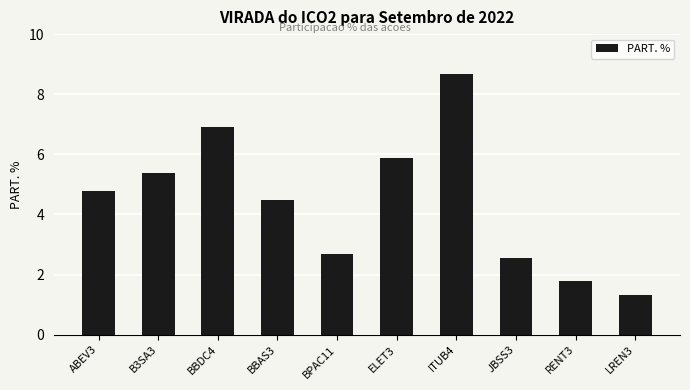

What is the difference between the values at LREN3 and ELET3?

4.6